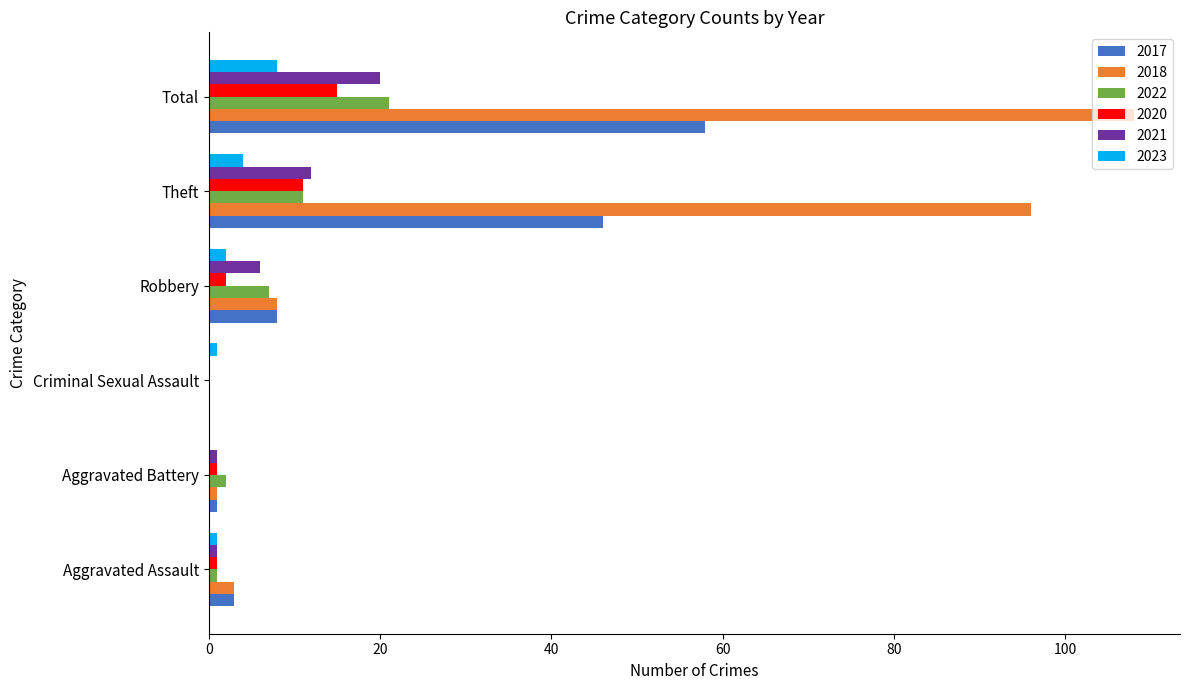

What are all the series names shown in the legend?

2017, 2018, 2022, 2020, 2021, 2023